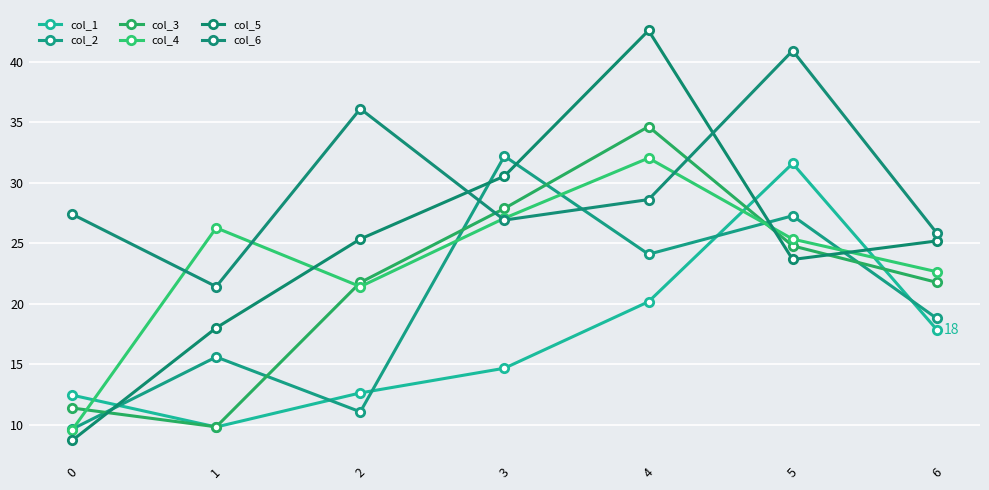

True or false: col_1 and col_6 intersect in this chart.

False